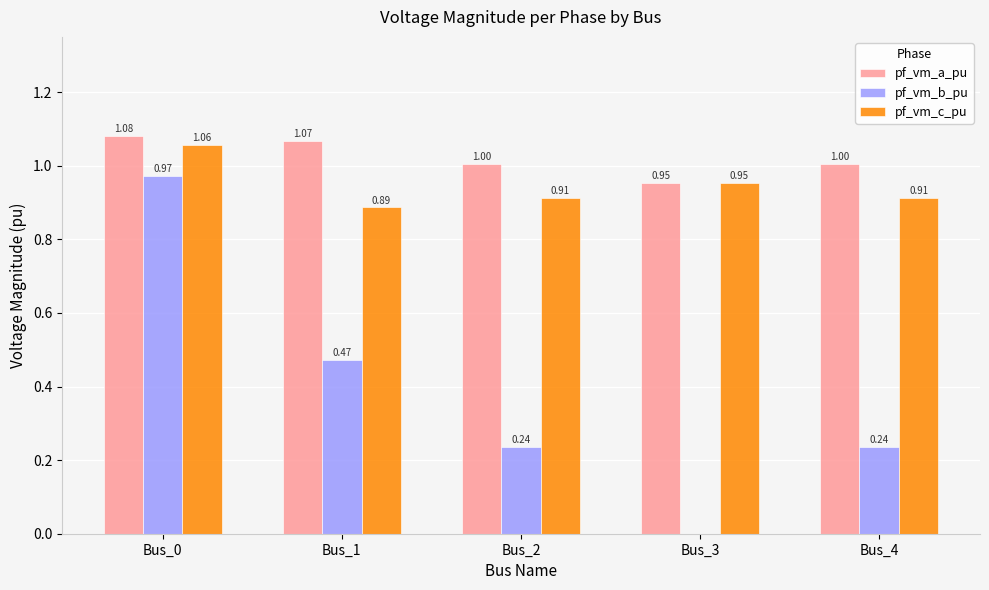

At which category is the sum across all series the highest?

Bus_0